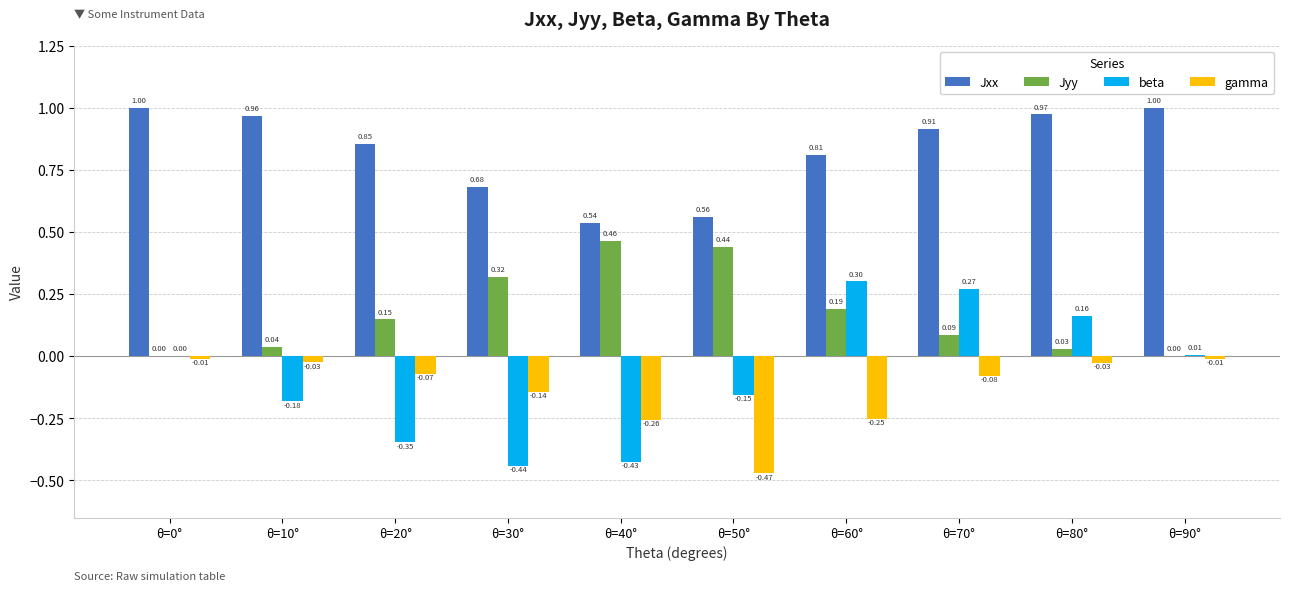

What is the sum of the Jxx values at θ=70° and θ=0°?

1.9